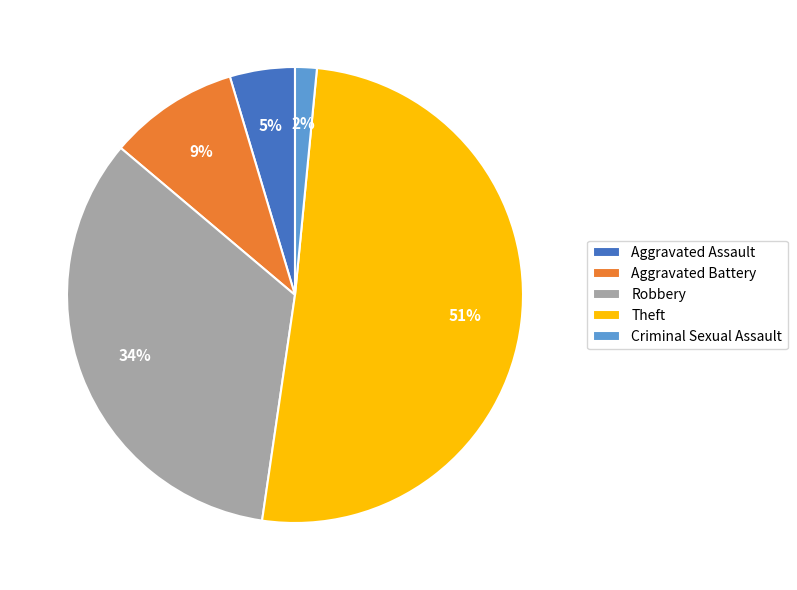

To the nearest percent, what percentage of the pie is Aggravated Assault?

5%